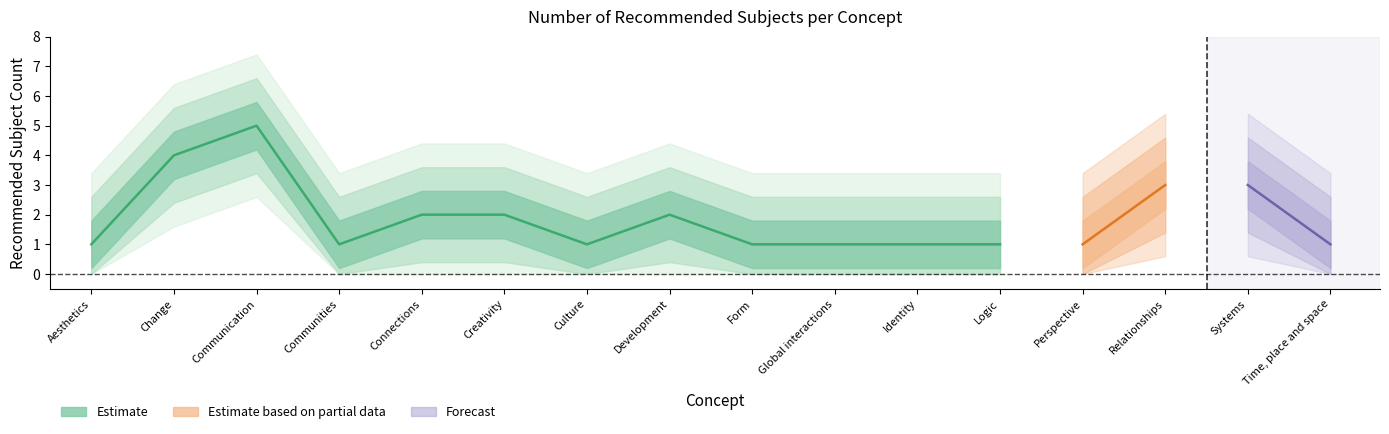

Read the value at Creativity.

2